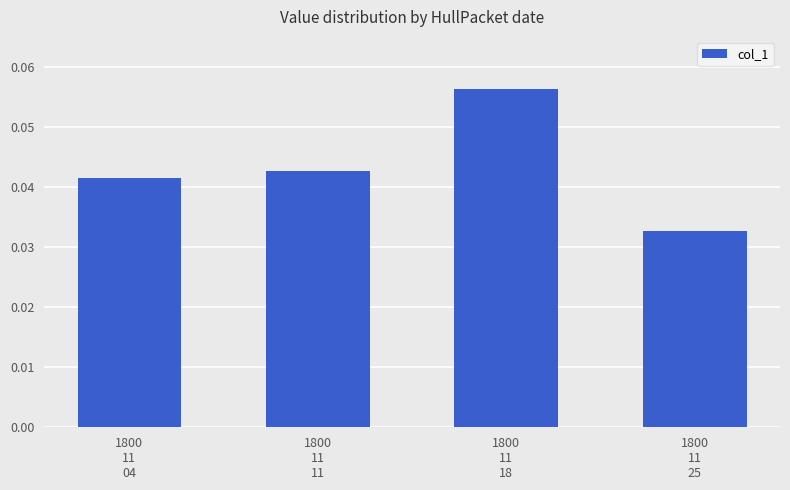

Which category has the highest value across all series?

1800
11
18